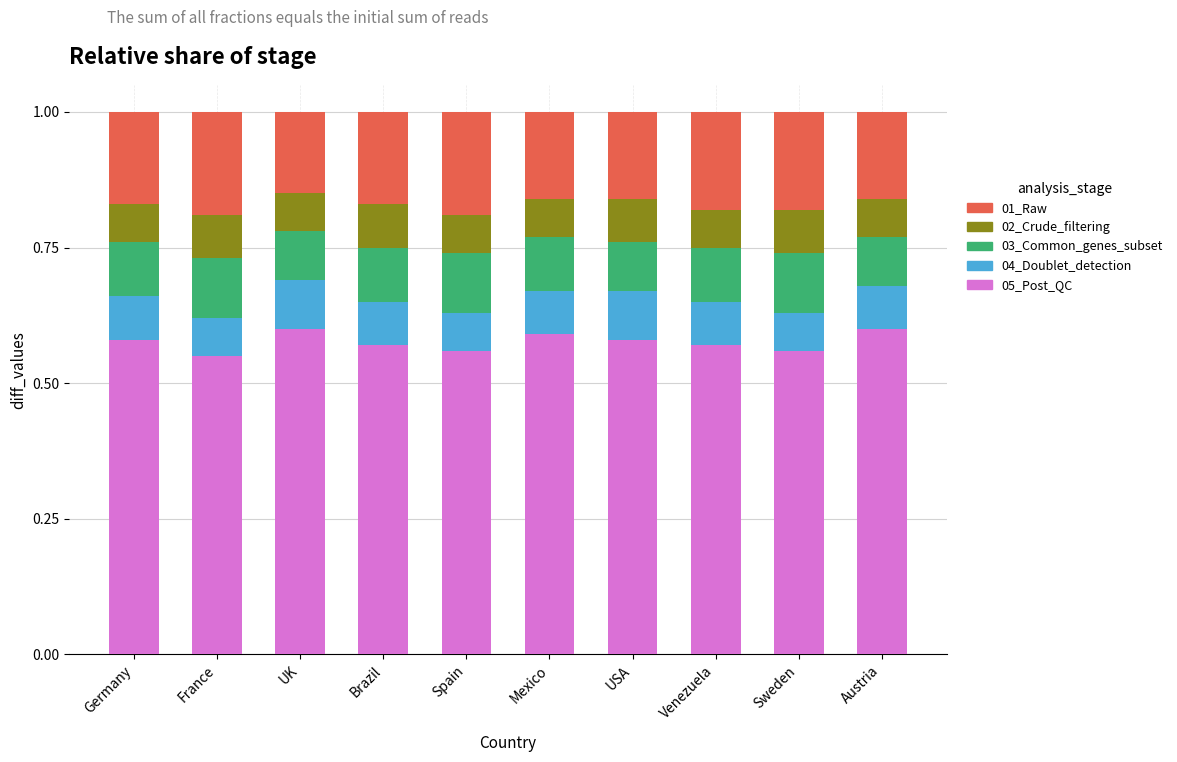

Are the bars horizontal?

No